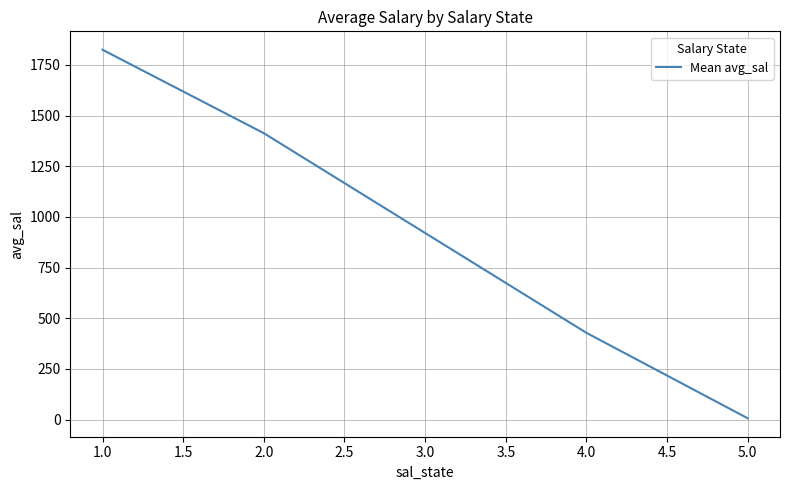

Which has a higher value, 2.0 or 4.0?

2.0